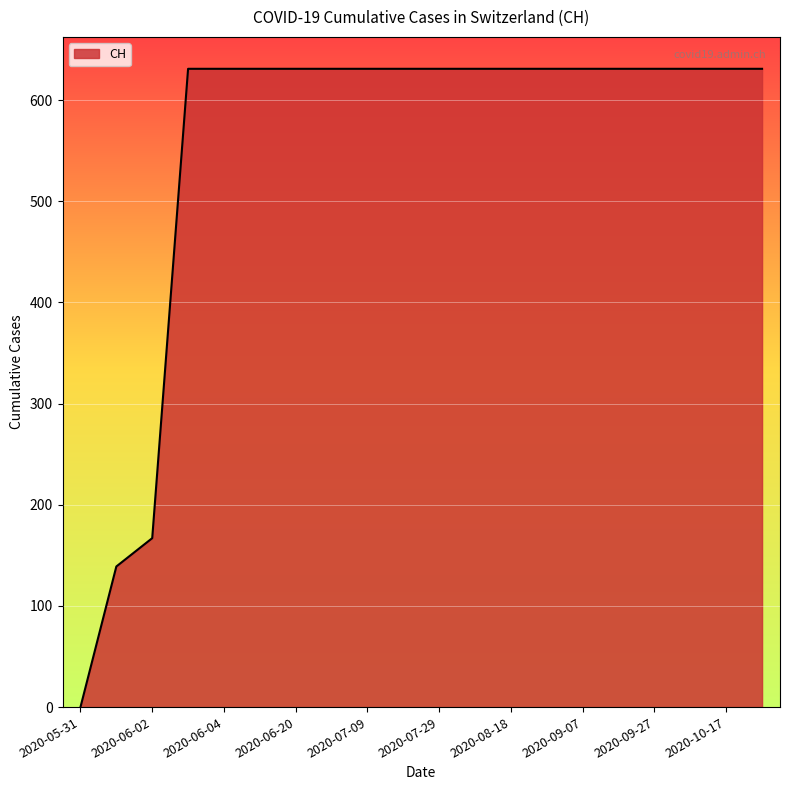

What is the difference between the maximum and minimum values?

631